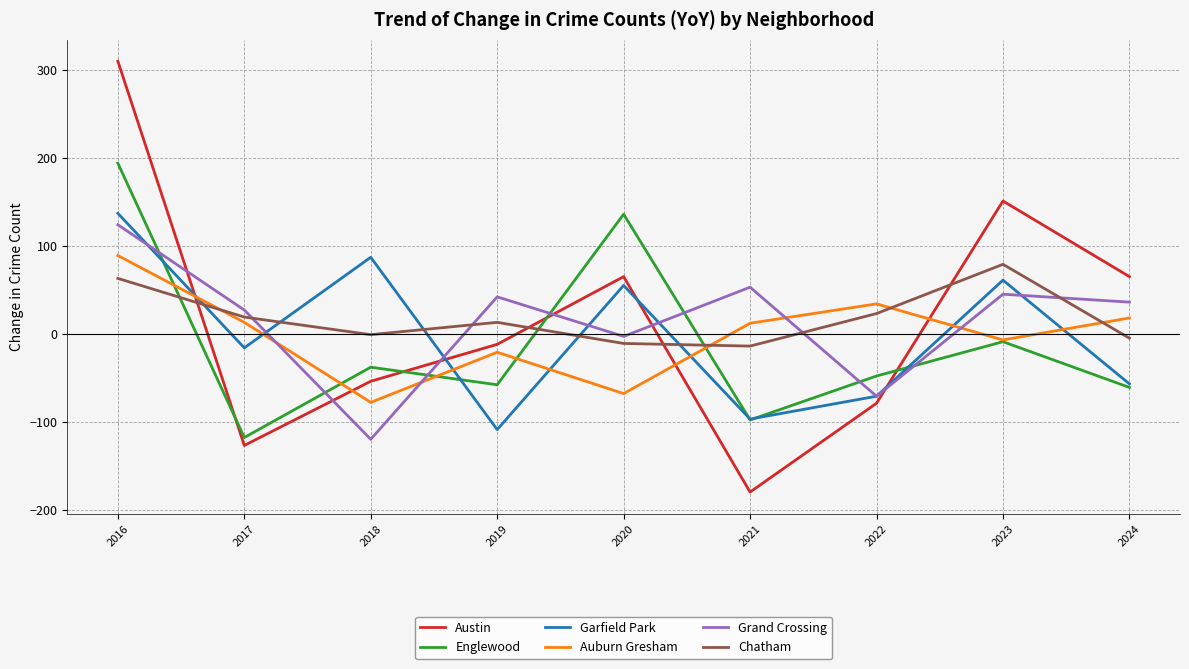

Which series changed the most between 2020 and 2024?

Englewood